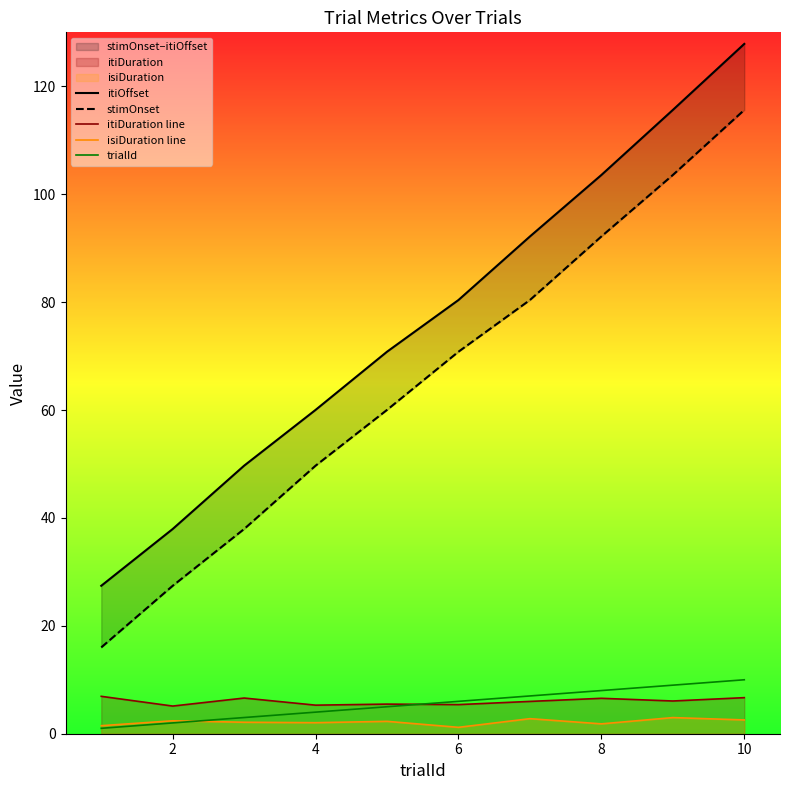

What is the label of the 2nd point from the left?

2